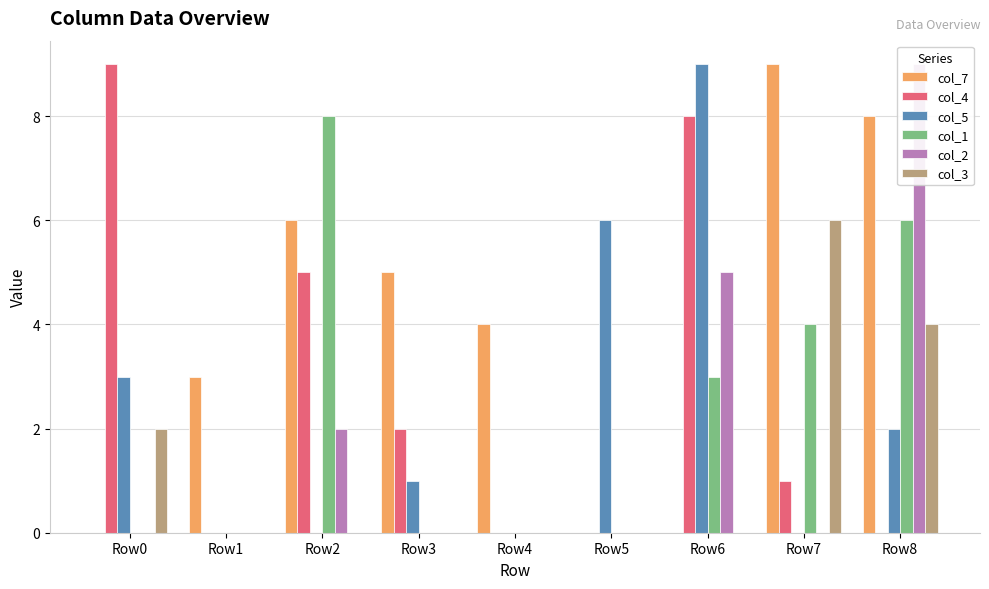

Reading right to left, extract all data points from this chart.

col_7: 8	9	0	0	4	5	6	3	0
col_4: 0	1	8	0	0	2	5	0	9
col_5: 2	0	9	6	0	1	0	0	3
col_1: 6	4	3	0	0	0	8	0	0
col_2: 9	0	5	0	0	0	2	0	0
col_3: 4	6	0	0	0	0	0	0	2